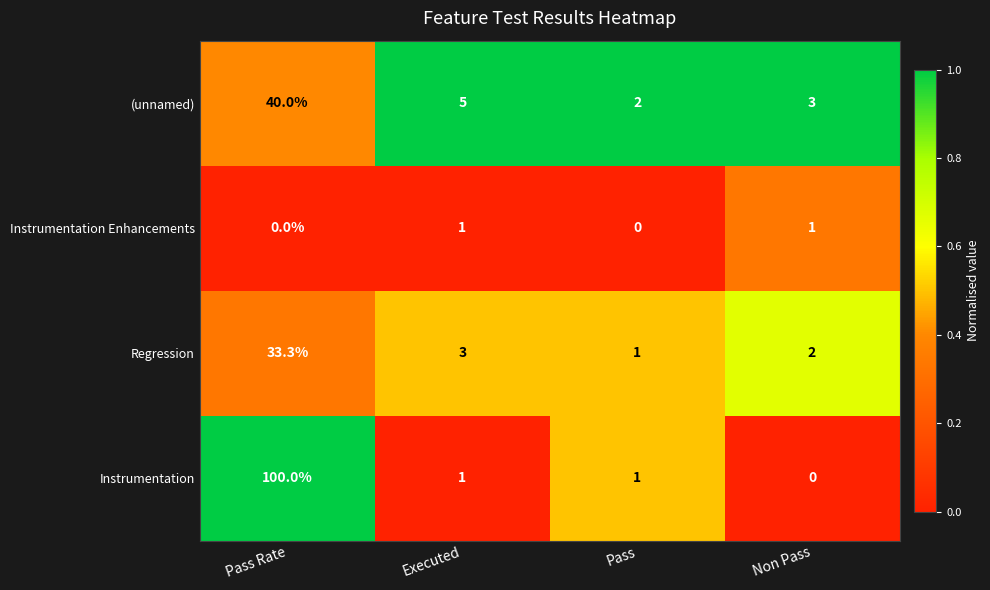

What is the total value across all series at Executed?

10.0